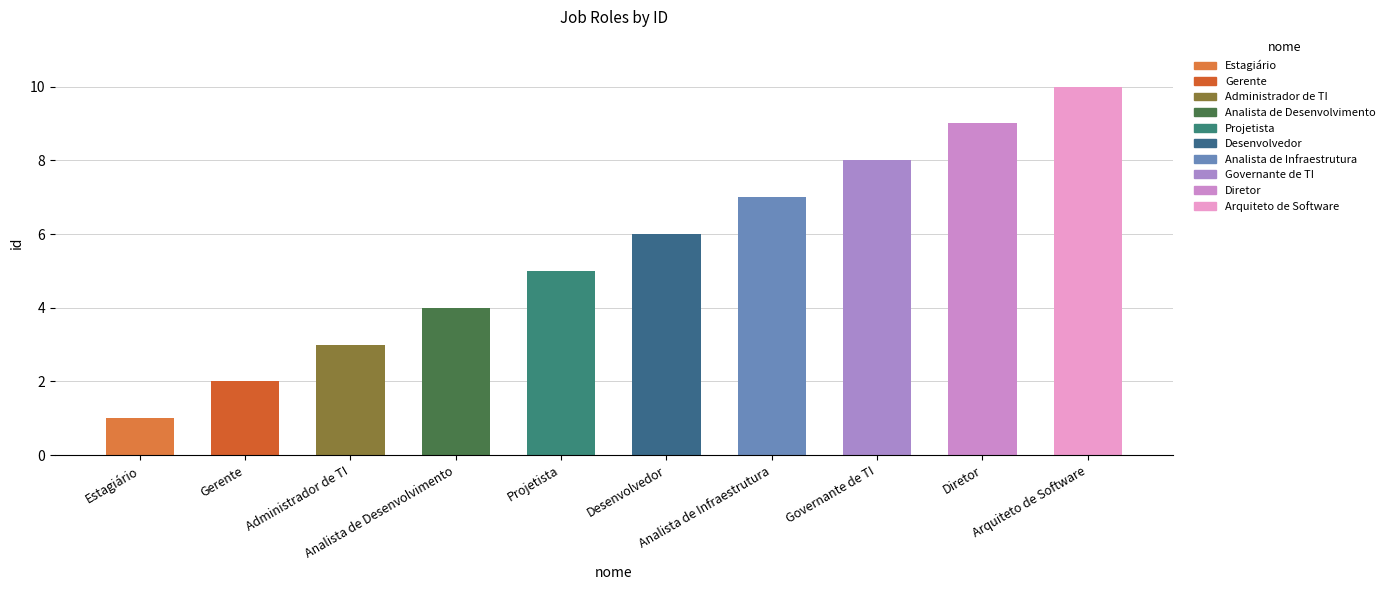

Reading left to right, list all the values displayed in this chart.

Estagiário=1	Gerente=2	Administrador de TI=3	Analista de Desenvolvimento=4	Projetista=5	Desenvolvedor=6	Analista de Infraestrutura=7	Governante de TI=8	Diretor=9	Arquiteto de Software=10